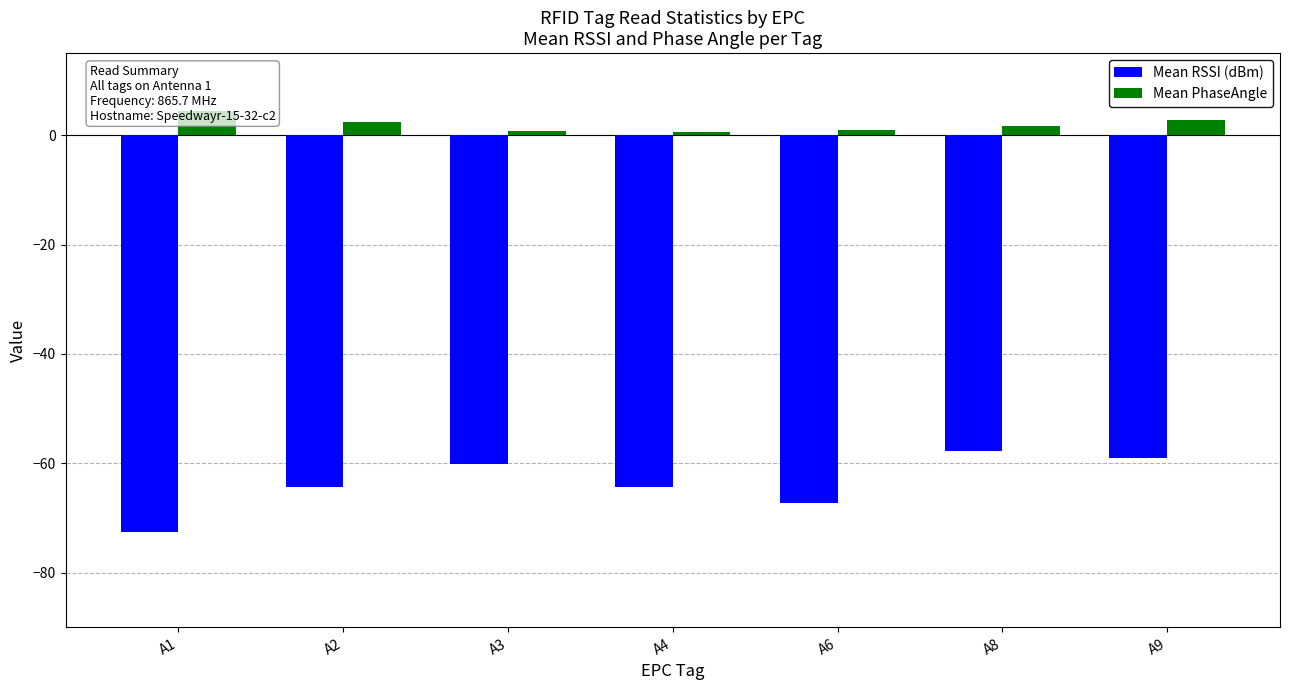

At which category is the sum across all series the highest?

A8